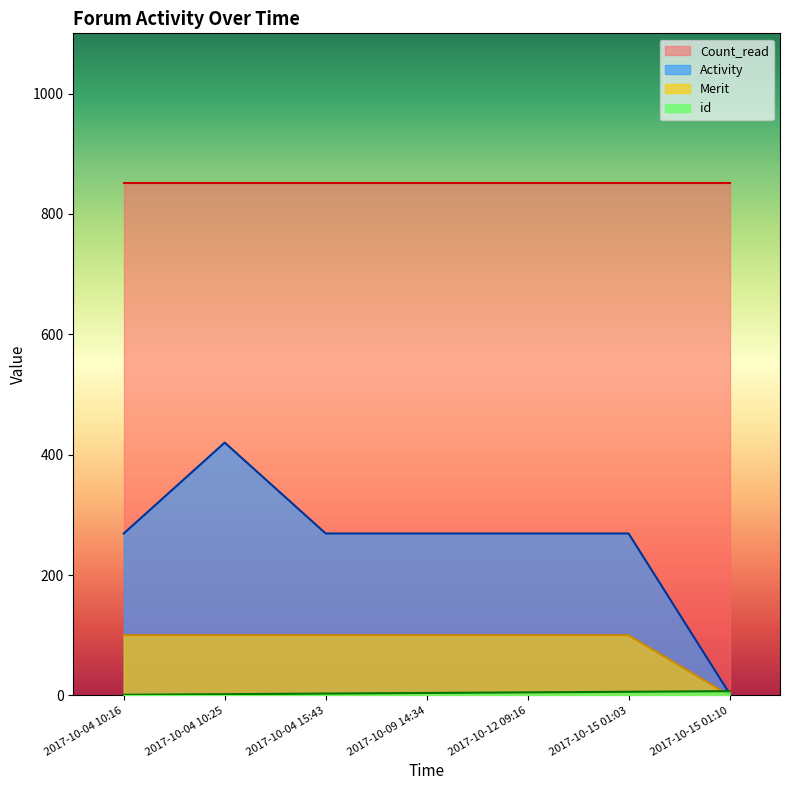

What position from the left is 2017-10-04 10:25?

2